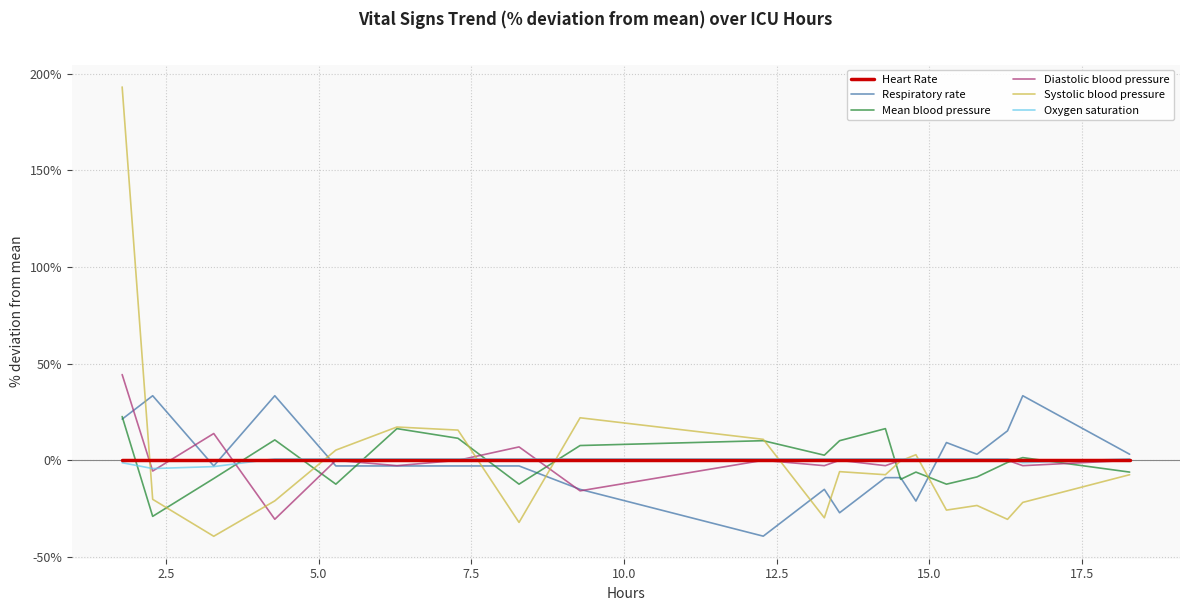

True or false: Mean blood pressure and Oxygen saturation intersect in this chart.

True